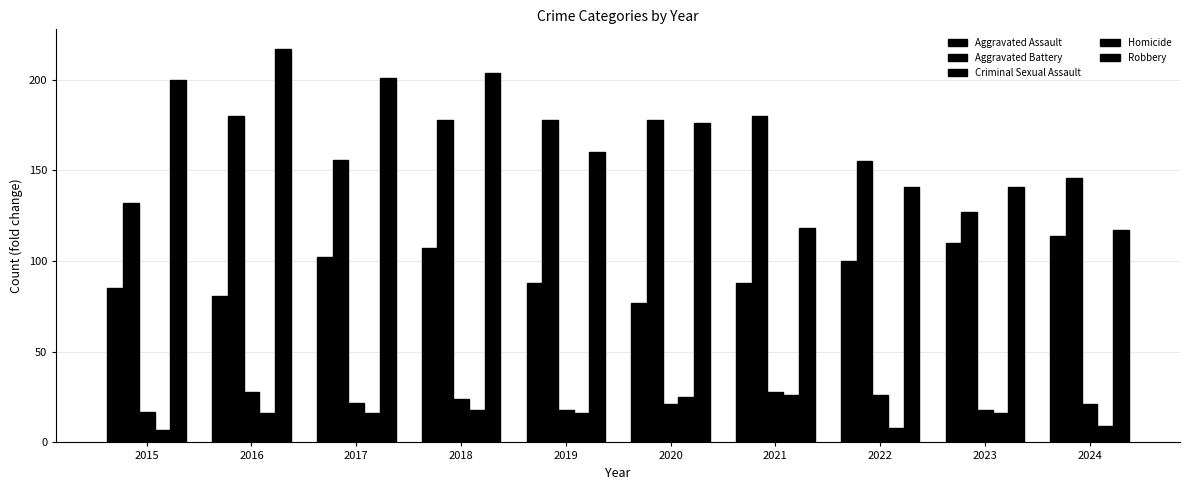

Which series has the largest range (max minus min)?

Robbery